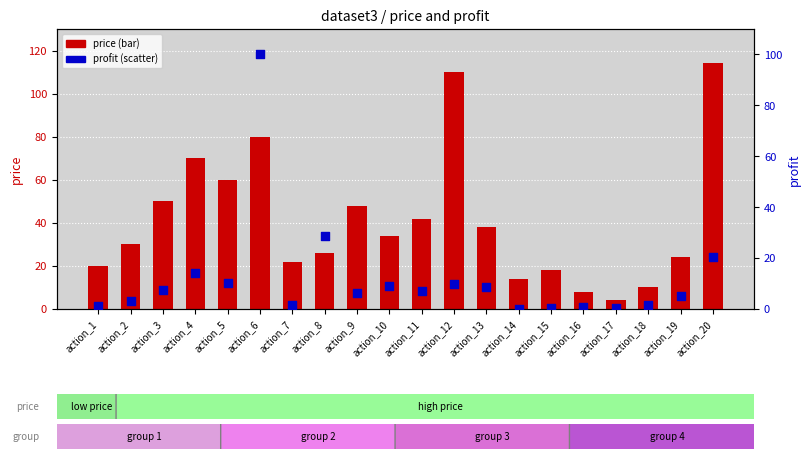

Which series has the largest Y range (max minus min)?

price